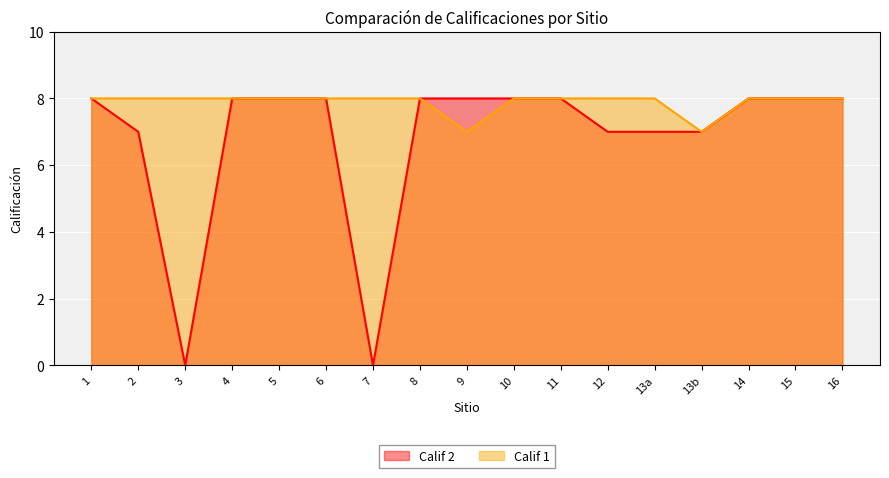

True or false: Calif 2 and Calif 1 cross at least once.

False